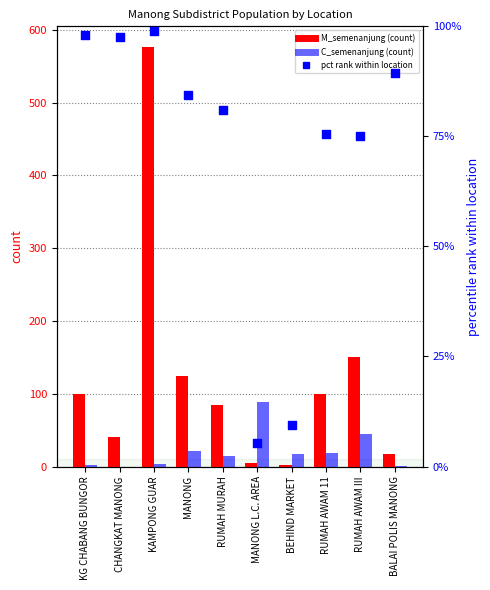

At which category is the sum across all series the highest?

KAMPONG GUAR